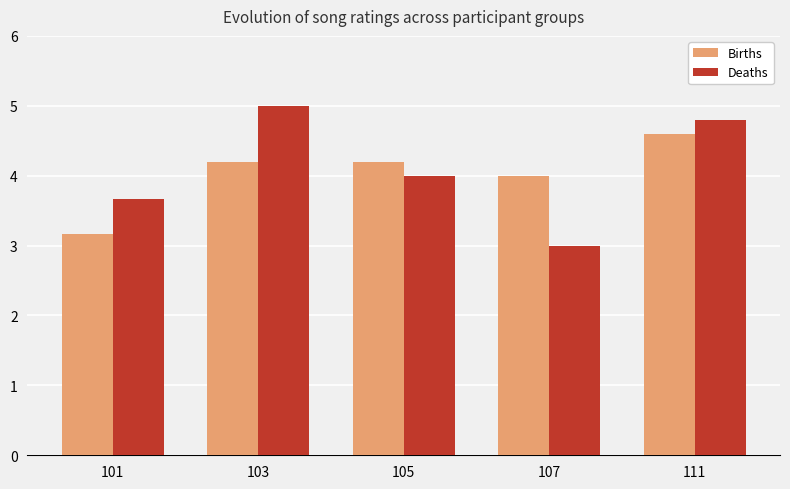

Is it true that Births equals 4.2 at 105?

True